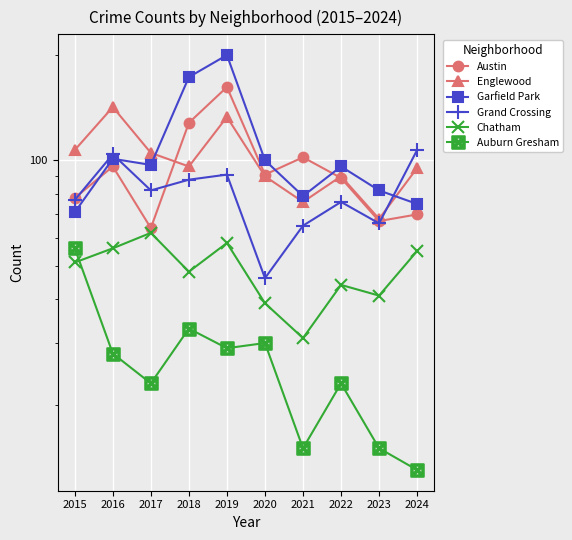

At which category does Grand Crossing reach its first local valley?

2017